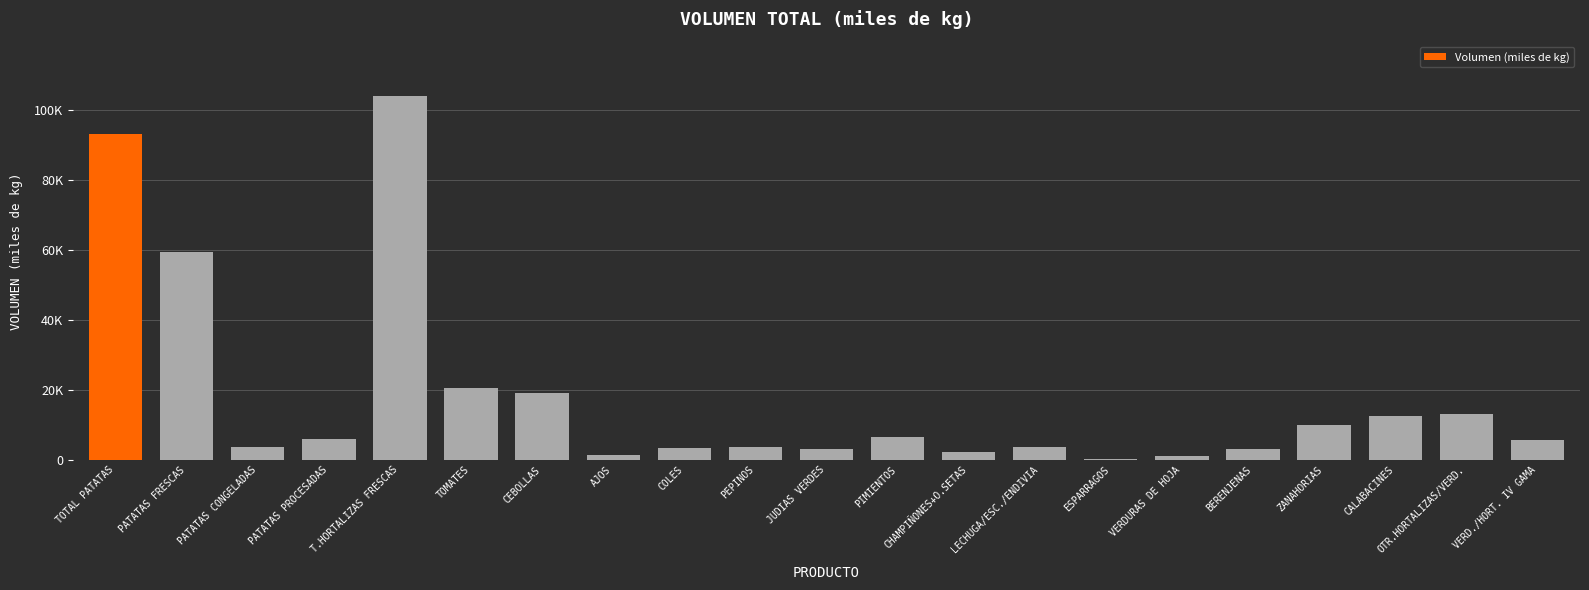

Are the bars horizontal?

No